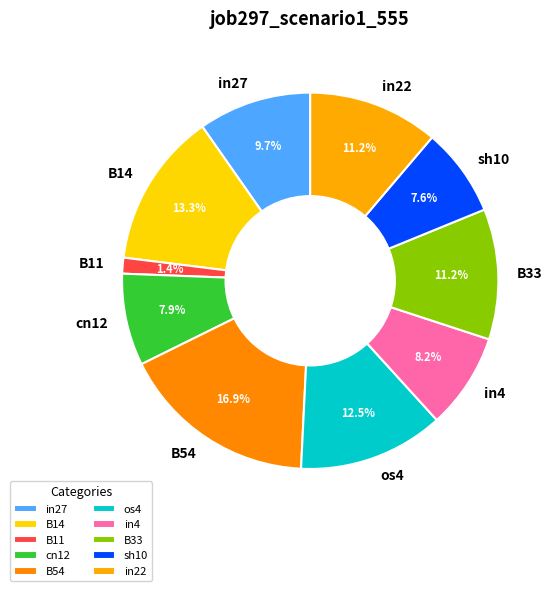

What percentage is NOT represented by in27?

90.3%